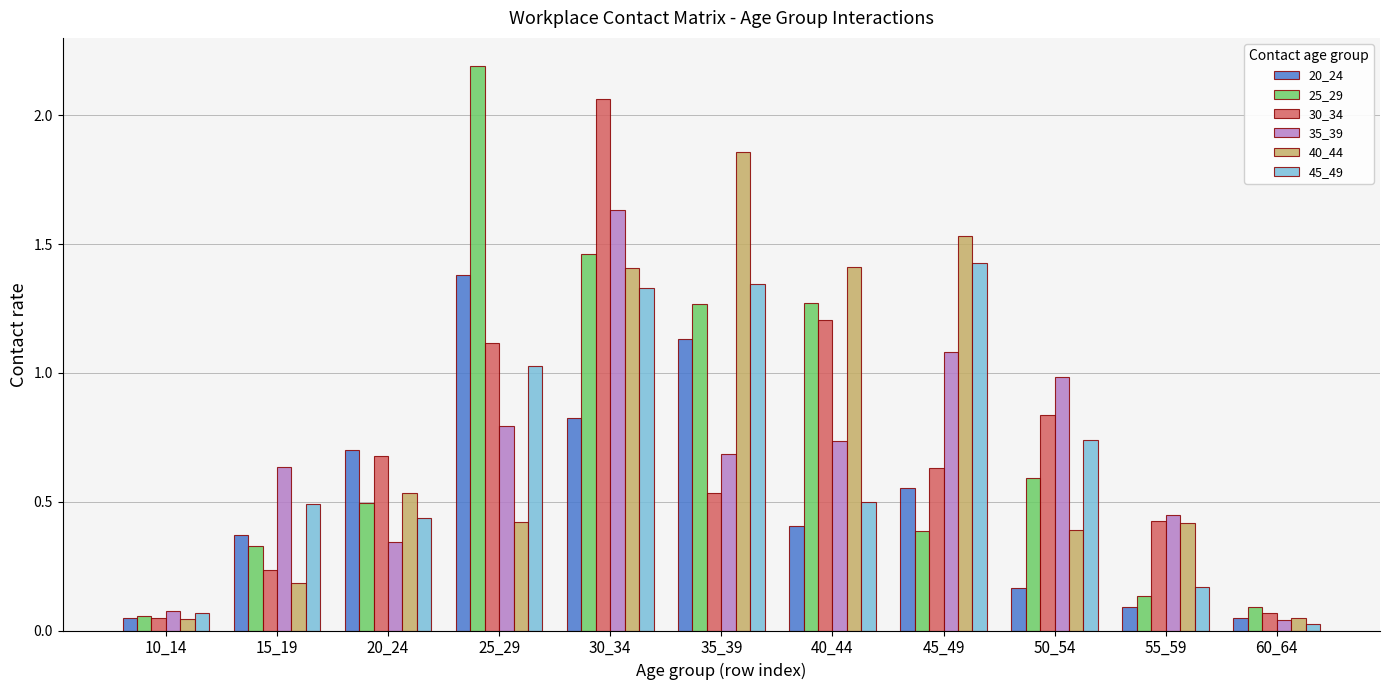

True or false: 25_29 has a value of 0.2 at 60_64.

False